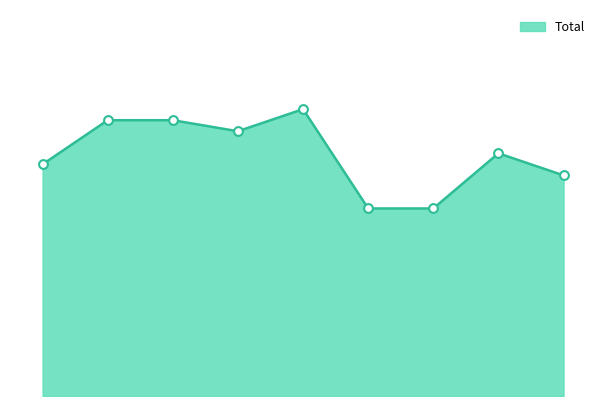

What is the total value across all series at 5?

34